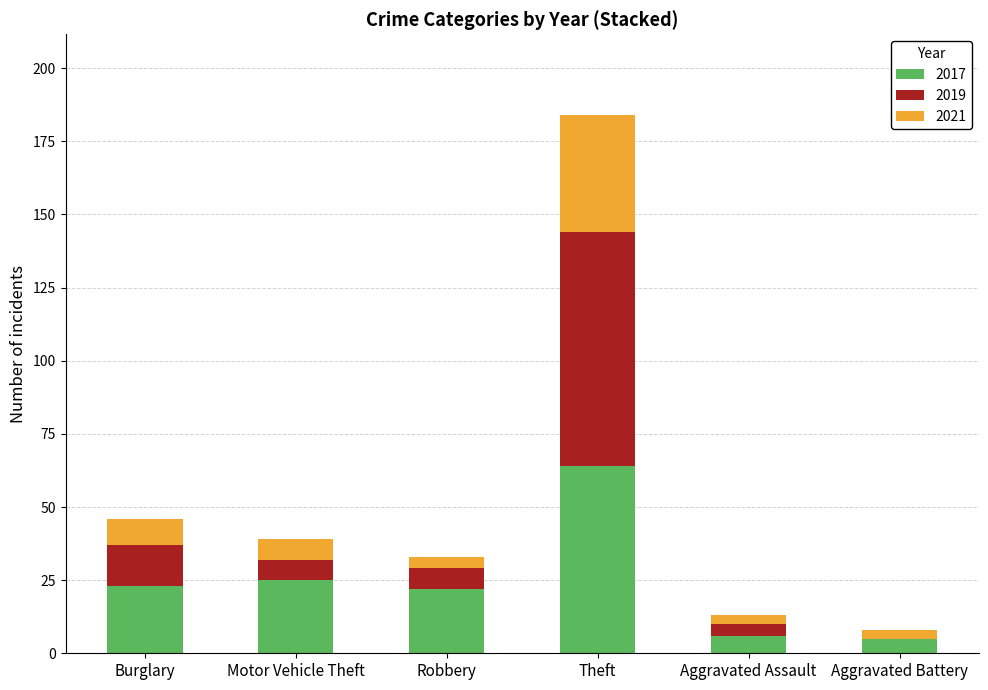

At which category is the sum across all series the highest?

Theft